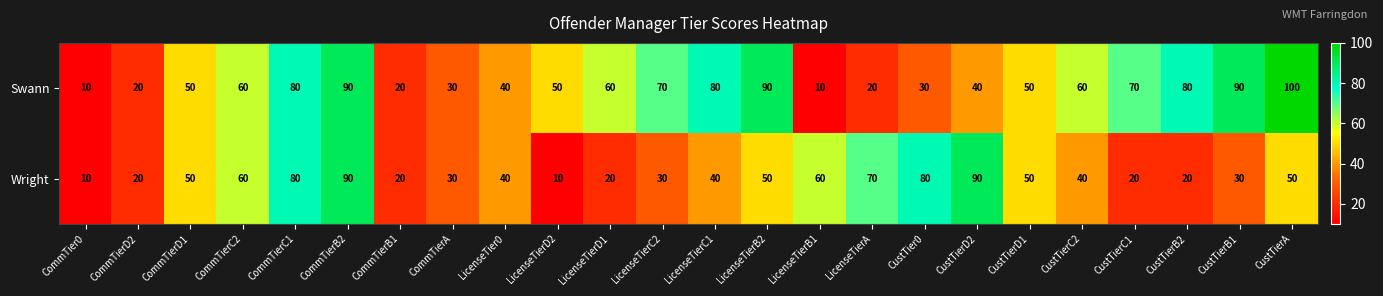

List the series in order of their peak value, lowest first.

Wright, Swann